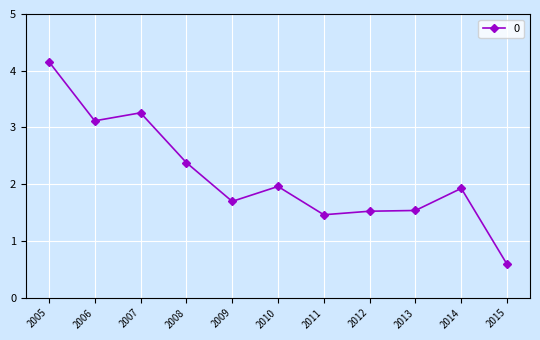

What is the value of the 5th point from the left?

1.7